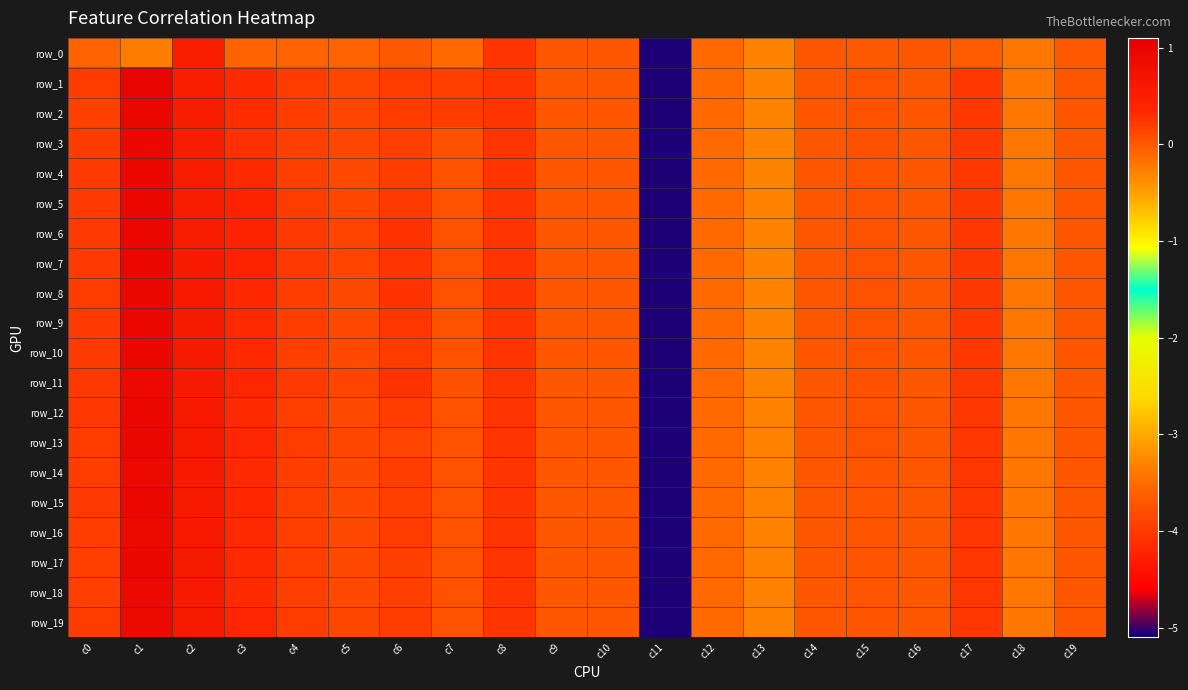

Reading left to right, what are all the values shown in this chart?

row_0: c0=-0.1	c1=-0.2	c2=0.5	c3=-0.1	c4=-0.1	c5=-0.1	c6=-0.0	c7=-0.1	c8=0.2	c9=0.0	c10=0.0	c11=-5.1	c12=-0.1	c13=-0.3	c14=-0.0	c15=-0.0	c16=-0.0	c17=-0.0	c18=-0.2	c19=-0.0
row_1: c0=0.2	c1=1.0	c2=0.5	c3=0.3	c4=0.2	c5=0.1	c6=0.2	c7=0.2	c8=0.2	c9=0.0	c10=0.0	c11=-5.1	c12=-0.1	c13=-0.3	c14=-0.0	c15=0.0	c16=-0.0	c17=0.2	c18=-0.2	c19=0.0
row_2: c0=0.2	c1=0.9	c2=0.5	c3=0.3	c4=0.2	c5=0.1	c6=0.2	c7=0.2	c8=0.2	c9=0.0	c10=0.0	c11=-5.1	c12=-0.1	c13=-0.3	c14=-0.0	c15=0.0	c16=-0.0	c17=0.2	c18=-0.2	c19=0.0
row_3: c0=0.2	c1=0.9	c2=0.5	c3=0.3	c4=0.2	c5=0.1	c6=0.2	c7=0.0	c8=0.2	c9=0.0	c10=0.0	c11=-5.1	c12=-0.1	c13=-0.3	c14=-0.0	c15=0.0	c16=-0.0	c17=0.2	c18=-0.2	c19=0.0
row_4: c0=0.2	c1=0.9	c2=0.6	c3=0.3	c4=0.2	c5=0.1	c6=0.2	c7=0.0	c8=0.2	c9=0.0	c10=0.0	c11=-5.1	c12=-0.1	c13=-0.3	c14=-0.0	c15=0.0	c16=-0.0	c17=0.2	c18=-0.2	c19=0.0
row_5: c0=0.2	c1=0.9	c2=0.6	c3=0.4	c4=0.2	c5=0.1	c6=0.2	c7=0.0	c8=0.2	c9=0.0	c10=0.0	c11=-5.1	c12=-0.1	c13=-0.3	c14=-0.0	c15=0.0	c16=-0.0	c17=0.2	c18=-0.2	c19=0.0
row_6: c0=0.2	c1=0.9	c2=0.6	c3=0.4	c4=0.2	c5=0.1	c6=0.3	c7=0.0	c8=0.2	c9=0.0	c10=0.0	c11=-5.1	c12=-0.1	c13=-0.3	c14=-0.0	c15=0.0	c16=-0.0	c17=0.2	c18=-0.2	c19=0.0
row_7: c0=0.2	c1=0.9	c2=0.6	c3=0.4	c4=0.2	c5=0.1	c6=0.2	c7=0.0	c8=0.2	c9=0.0	c10=0.0	c11=-5.1	c12=-0.1	c13=-0.3	c14=-0.0	c15=0.0	c16=-0.0	c17=0.2	c18=-0.2	c19=0.0
row_8: c0=0.2	c1=0.9	c2=0.6	c3=0.3	c4=0.2	c5=0.1	c6=0.3	c7=0.0	c8=0.2	c9=0.0	c10=0.0	c11=-5.1	c12=-0.1	c13=-0.3	c14=-0.0	c15=0.0	c16=-0.0	c17=0.2	c18=-0.2	c19=0.0
row_9: c0=0.2	c1=0.9	c2=0.6	c3=0.3	c4=0.2	c5=0.1	c6=0.2	c7=0.0	c8=0.2	c9=0.0	c10=0.0	c11=-5.1	c12=-0.1	c13=-0.3	c14=-0.0	c15=0.0	c16=-0.0	c17=0.2	c18=-0.2	c19=0.0
row_10: c0=0.2	c1=0.9	c2=0.6	c3=0.3	c4=0.2	c5=0.1	c6=0.2	c7=0.0	c8=0.2	c9=0.0	c10=0.0	c11=-5.1	c12=-0.1	c13=-0.3	c14=-0.0	c15=0.0	c16=-0.0	c17=0.2	c18=-0.2	c19=0.0
row_11: c0=0.2	c1=0.9	c2=0.6	c3=0.4	c4=0.2	c5=0.1	c6=0.3	c7=0.0	c8=0.2	c9=0.0	c10=0.0	c11=-5.1	c12=-0.1	c13=-0.3	c14=-0.0	c15=0.0	c16=-0.0	c17=0.2	c18=-0.2	c19=0.0
row_12: c0=0.2	c1=0.9	c2=0.6	c3=0.3	c4=0.2	c5=0.1	c6=0.2	c7=0.0	c8=0.2	c9=0.0	c10=0.0	c11=-5.1	c12=-0.1	c13=-0.3	c14=-0.0	c15=0.0	c16=-0.0	c17=0.2	c18=-0.2	c19=0.0
row_13: c0=0.2	c1=0.9	c2=0.6	c3=0.4	c4=0.2	c5=0.1	c6=0.2	c7=0.0	c8=0.2	c9=0.0	c10=0.0	c11=-5.1	c12=-0.1	c13=-0.3	c14=-0.0	c15=0.0	c16=-0.0	c17=0.2	c18=-0.2	c19=0.0
row_14: c0=0.2	c1=0.9	c2=0.6	c3=0.3	c4=0.2	c5=0.1	c6=0.2	c7=0.0	c8=0.2	c9=0.0	c10=0.0	c11=-5.1	c12=-0.1	c13=-0.3	c14=-0.0	c15=0.0	c16=-0.0	c17=0.2	c18=-0.2	c19=0.0
row_15: c0=0.2	c1=0.9	c2=0.6	c3=0.3	c4=0.2	c5=0.1	c6=0.2	c7=0.0	c8=0.2	c9=0.0	c10=0.0	c11=-5.1	c12=-0.1	c13=-0.3	c14=-0.0	c15=0.0	c16=-0.0	c17=0.2	c18=-0.2	c19=0.0
row_16: c0=0.2	c1=0.9	c2=0.6	c3=0.3	c4=0.2	c5=0.1	c6=0.2	c7=0.0	c8=0.2	c9=0.0	c10=0.0	c11=-5.1	c12=-0.1	c13=-0.3	c14=-0.0	c15=0.0	c16=-0.0	c17=0.2	c18=-0.2	c19=0.0
row_17: c0=0.2	c1=0.9	c2=0.6	c3=0.3	c4=0.2	c5=0.1	c6=0.2	c7=0.0	c8=0.2	c9=0.0	c10=0.0	c11=-5.1	c12=-0.1	c13=-0.3	c14=-0.0	c15=0.0	c16=-0.0	c17=0.2	c18=-0.2	c19=0.0
row_18: c0=0.2	c1=0.9	c2=0.6	c3=0.3	c4=0.2	c5=0.1	c6=0.2	c7=0.0	c8=0.2	c9=0.0	c10=0.0	c11=-5.1	c12=-0.1	c13=-0.3	c14=-0.0	c15=0.0	c16=-0.0	c17=0.2	c18=-0.2	c19=0.0
row_19: c0=0.2	c1=0.9	c2=0.6	c3=0.4	c4=0.2	c5=0.1	c6=0.2	c7=0.0	c8=0.2	c9=0.0	c10=0.0	c11=-5.1	c12=-0.1	c13=-0.3	c14=-0.0	c15=0.0	c16=-0.0	c17=0.2	c18=-0.2	c19=0.0